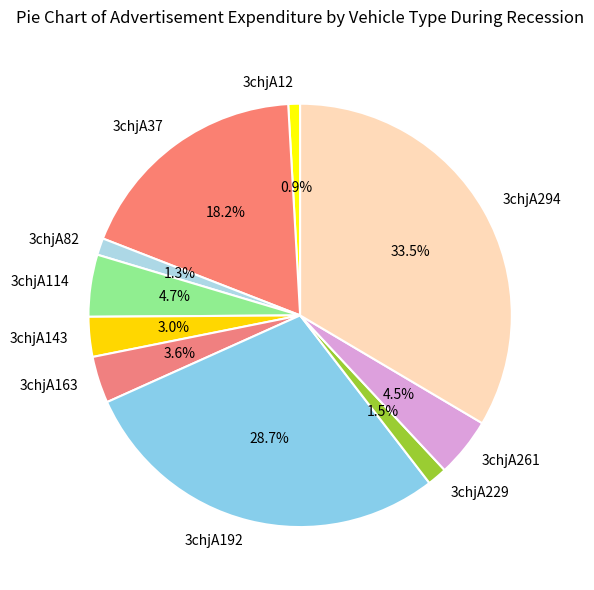

Does 3chjA114 represent more than half of the total?

No